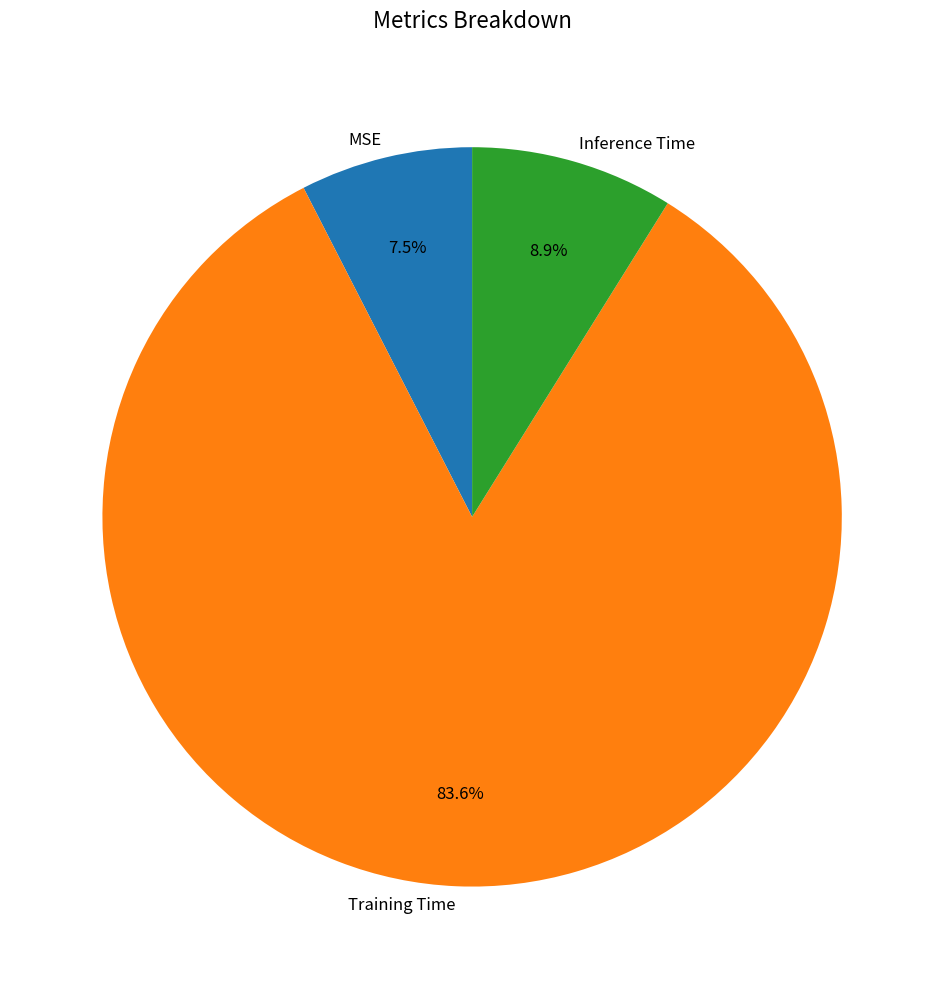

To the nearest percent, what is the combined percentage of MSE and Training Time?

91%